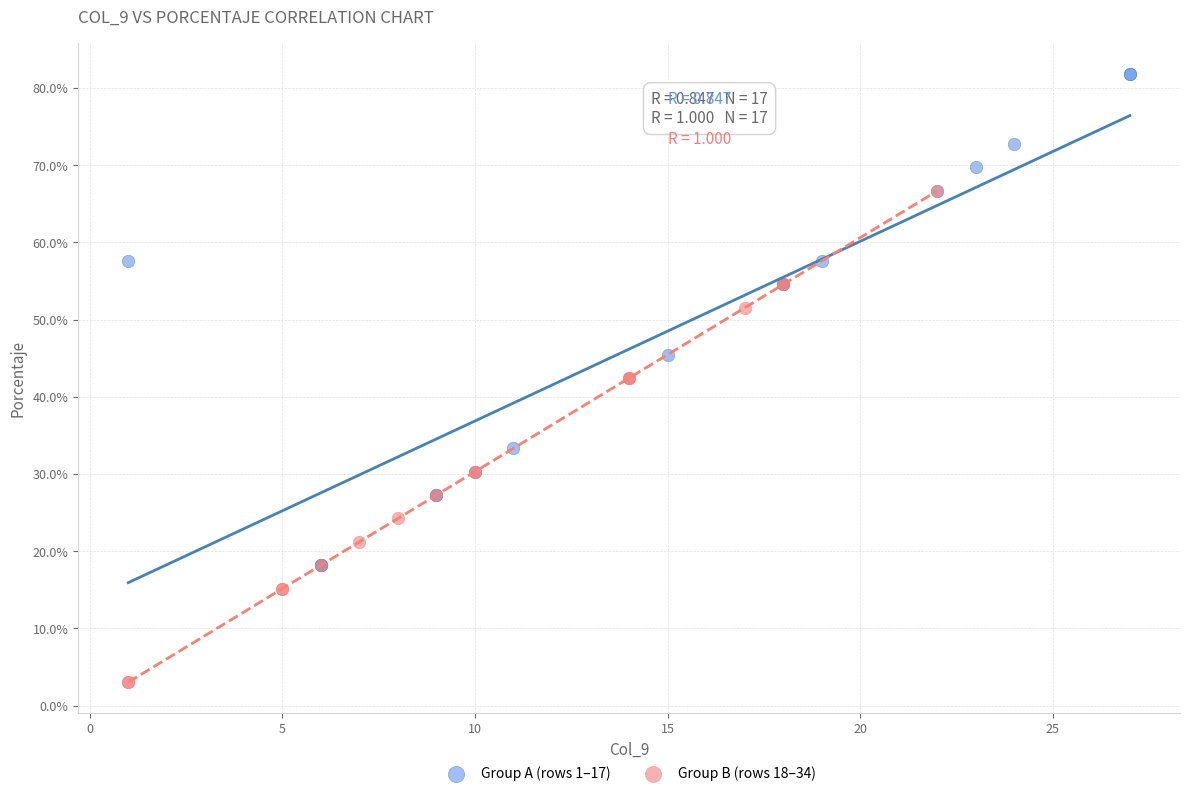

What are all the series names shown in the legend?

Group A (rows 1–17), Group B (rows 18–34)